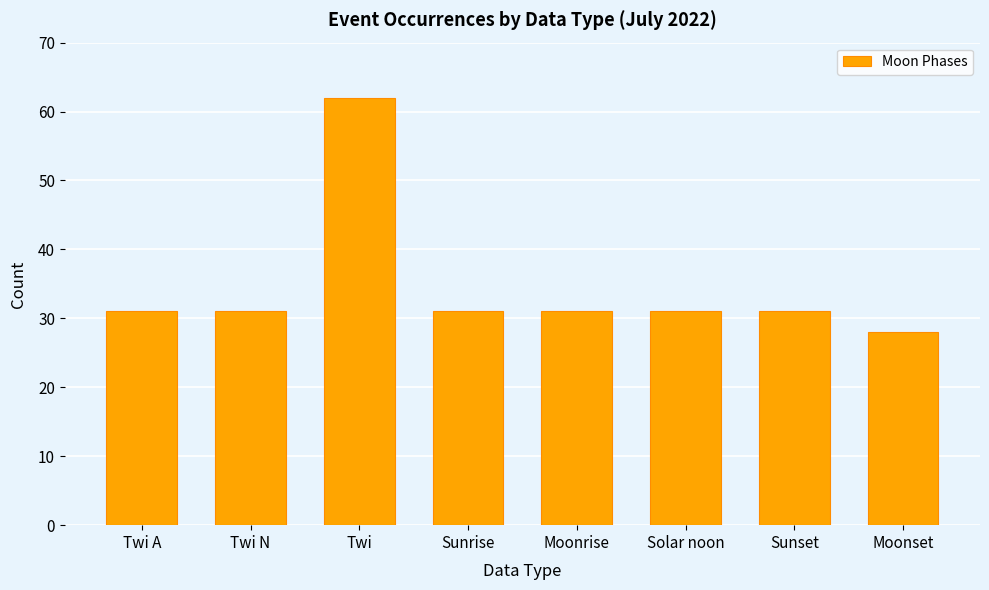

Is it true that the value at Sunset is 51?

False